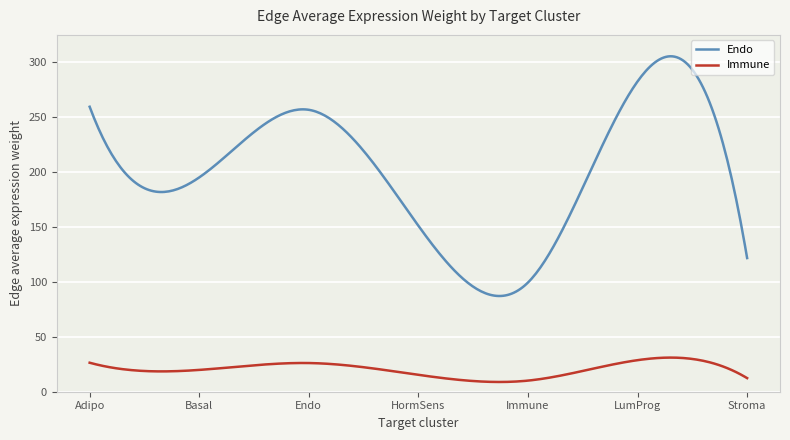

True or false: Immune and Endo cross at least once.

False